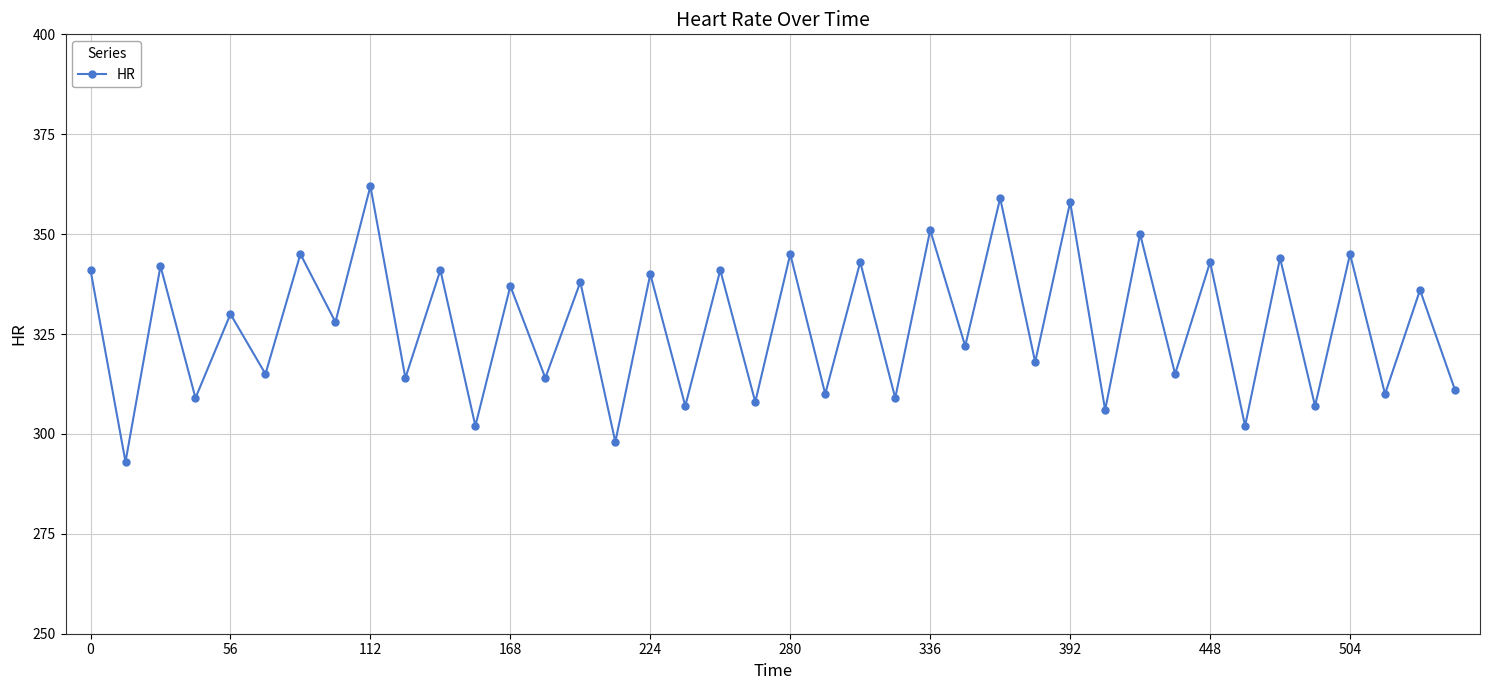

True or false: there are more than 0 points higher than both neighbors.

True